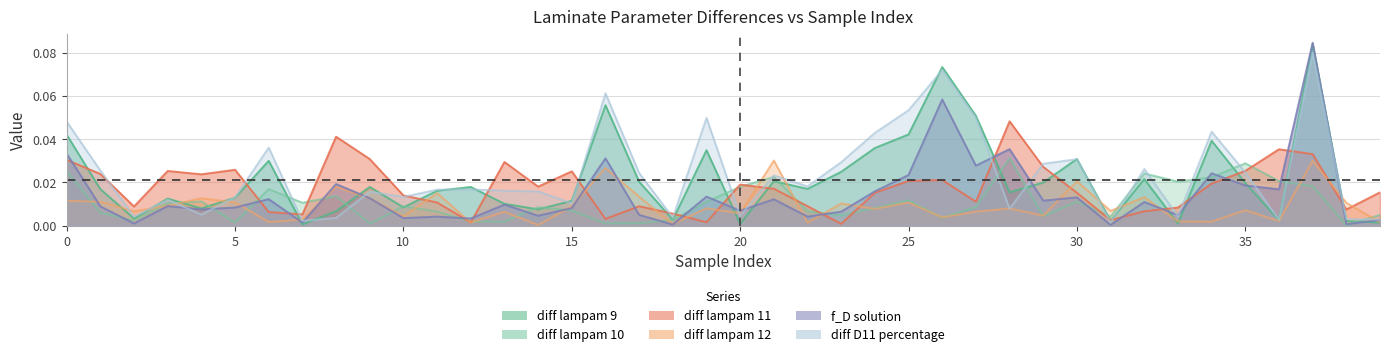

True or false: diff lampam 10 has more than 0 points higher than both neighbors.

True